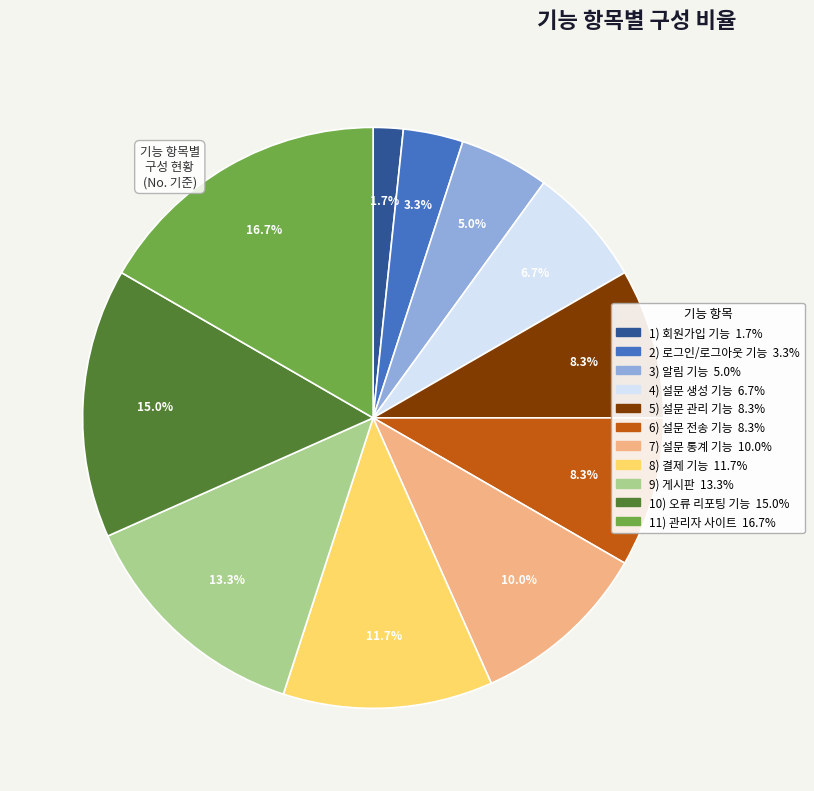

How many slices are in this pie chart?

11